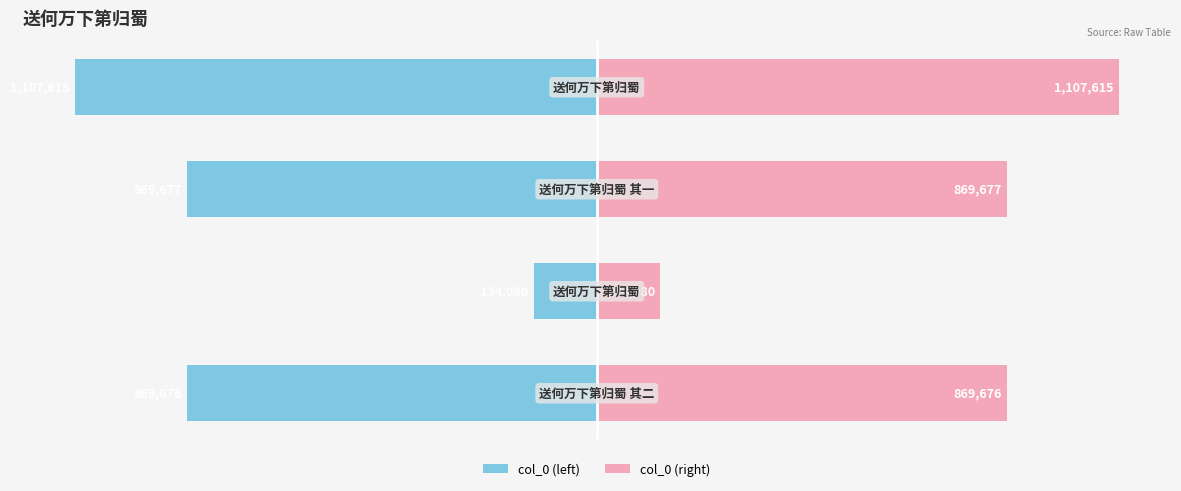

Which series changed the most between 0 and 3?

col_0 (left)